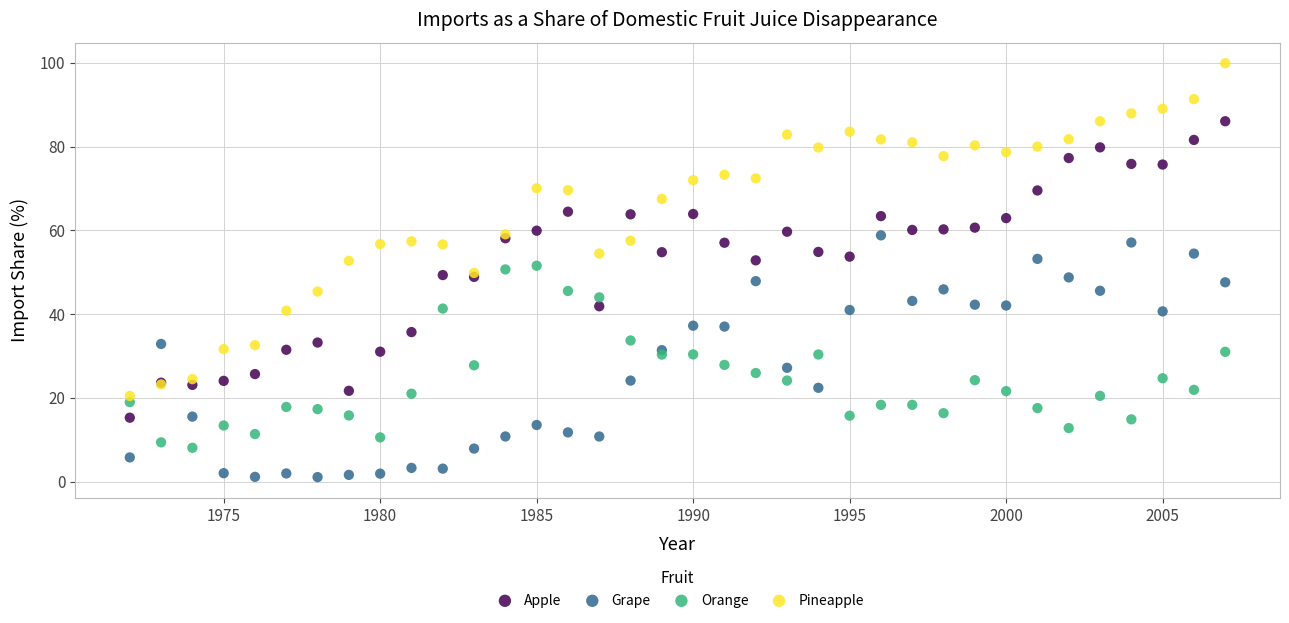

What are all the series names shown in the legend?

Apple, Grape, Orange, Pineapple